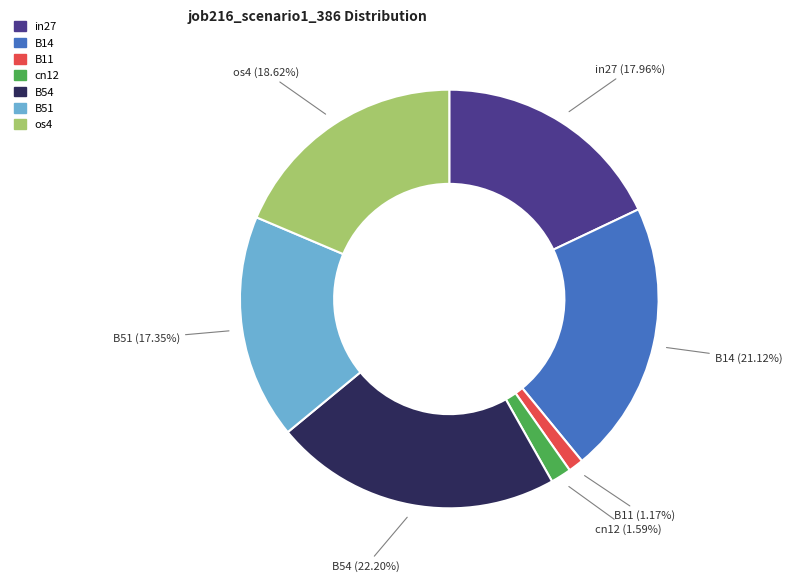

Which category has the biggest portion of the pie?

B54